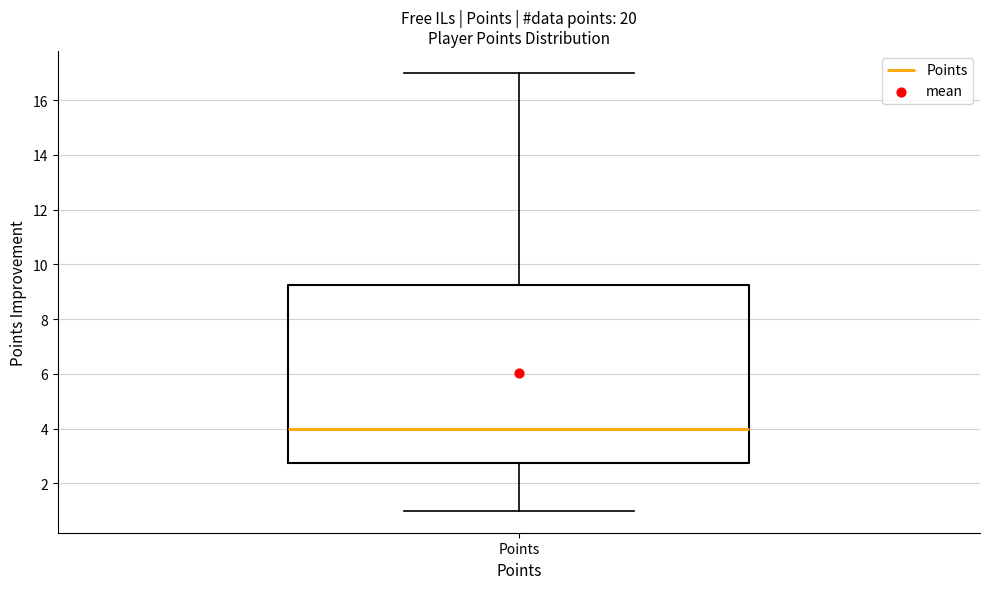

Read this box plot against the y-axis: the position of the median line, the range covered by the box, and the ends of both whiskers. The values are not printed on the chart, so give them approximately, as read against the axis.

median 4.0, box 2.8 to 9.2, whiskers 1.0 to 17.0